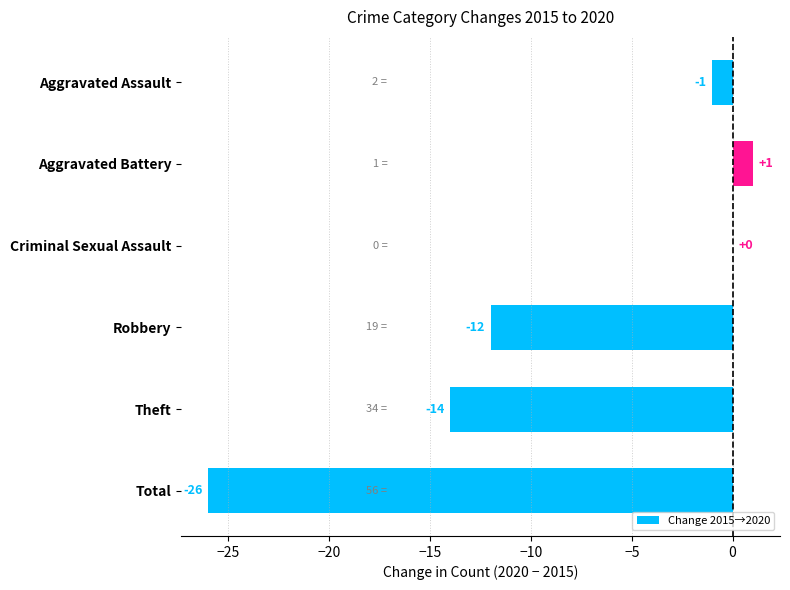

True or false: the data shows -17 at Robbery.

False